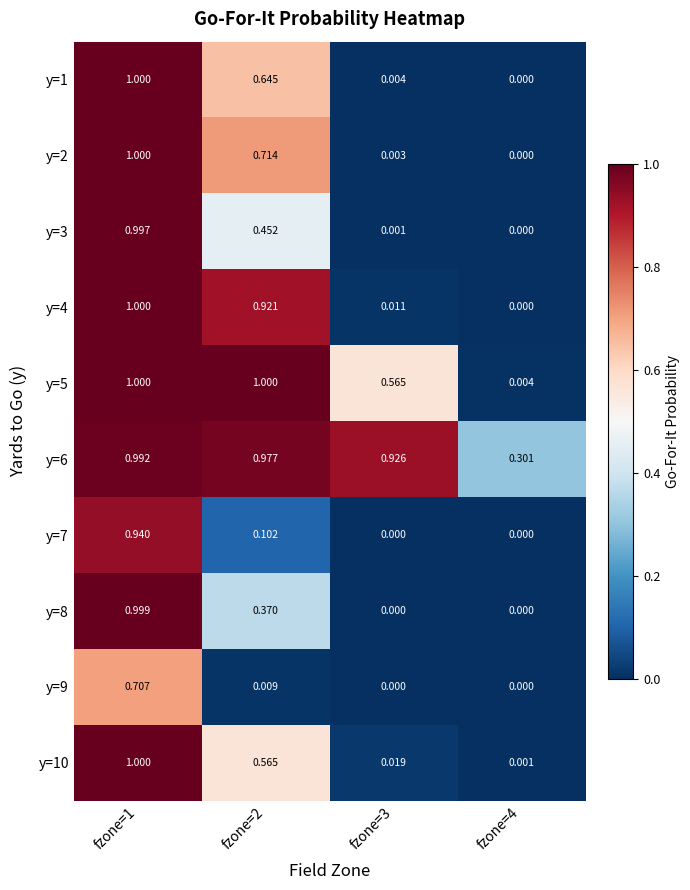

Is the value of y=9 at fzone=2 greater than the value of y=2 at fzone=1?

No